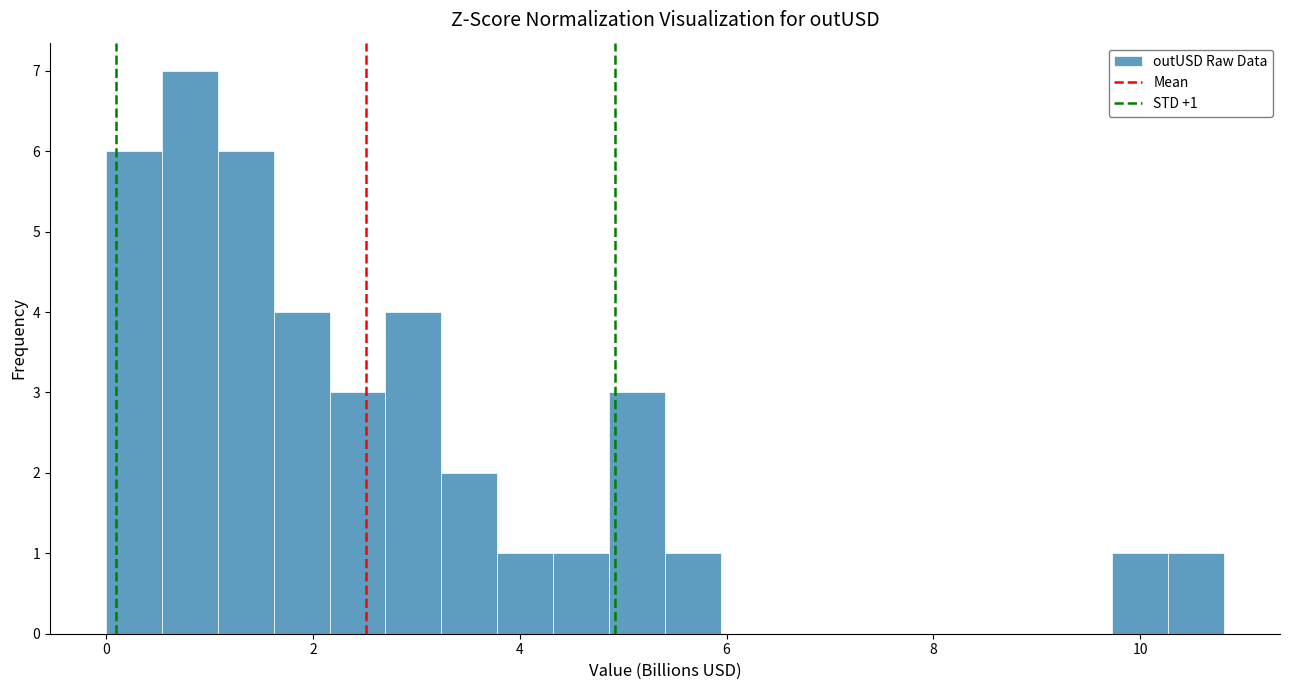

Read against the x-axis, roughly where is the centre of the tallest bar?

0.8